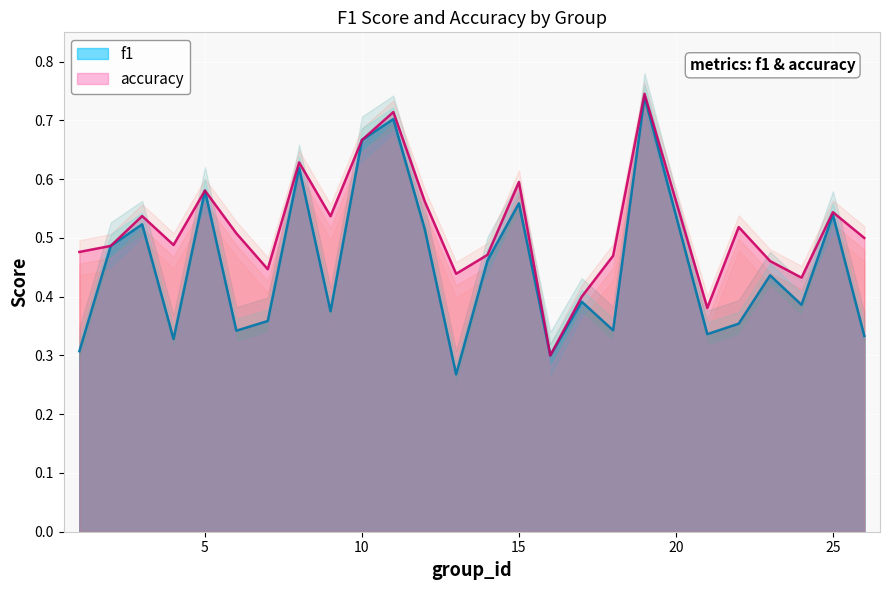

How many interior local valleys does the f1 series have?

8